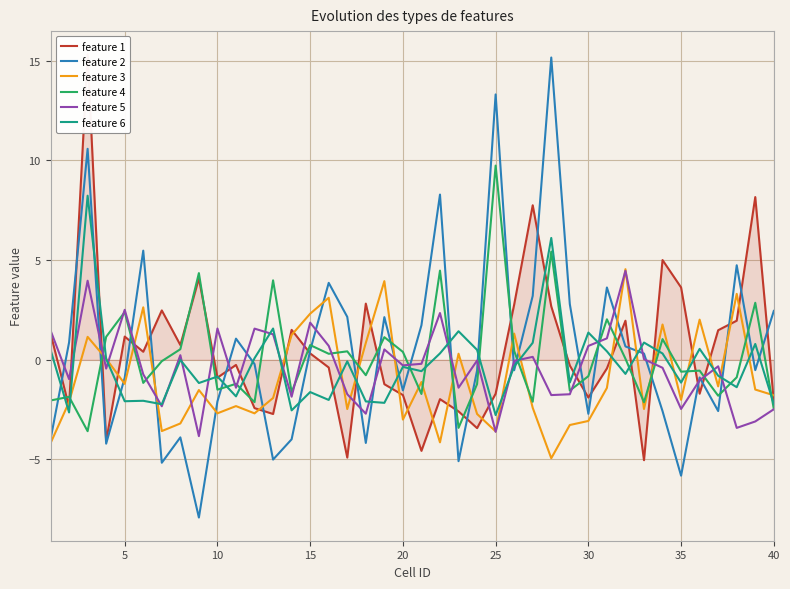

What is the maximum value for feature 3?

4.5